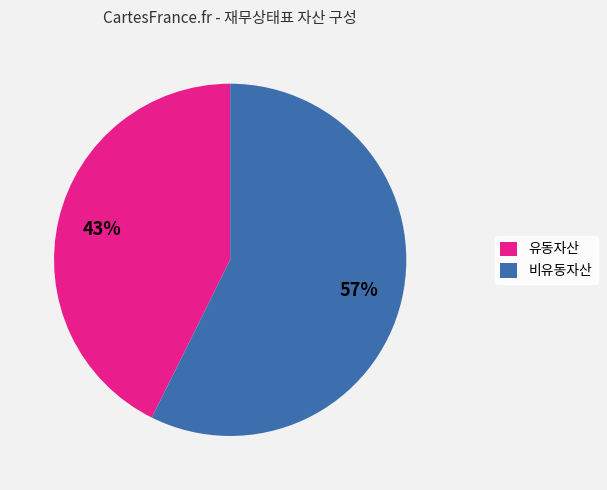

Which has a higher value, 비유동자산 or 유동자산?

비유동자산